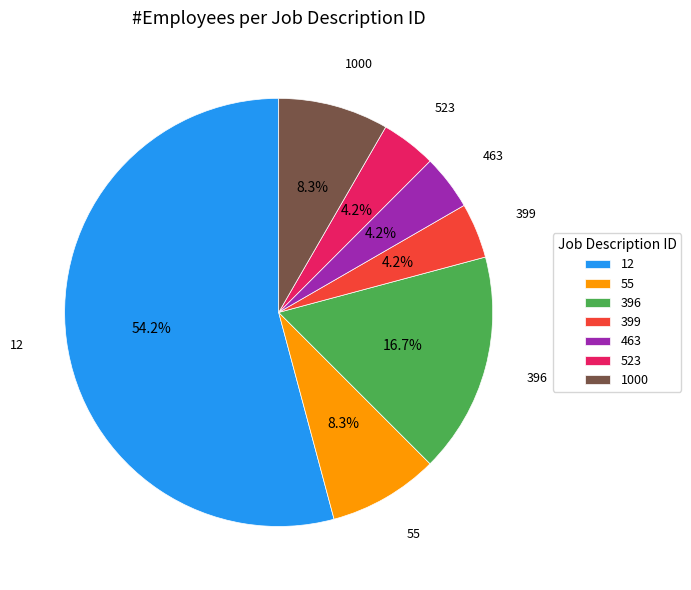

Which has a higher value, 12 or 463?

12